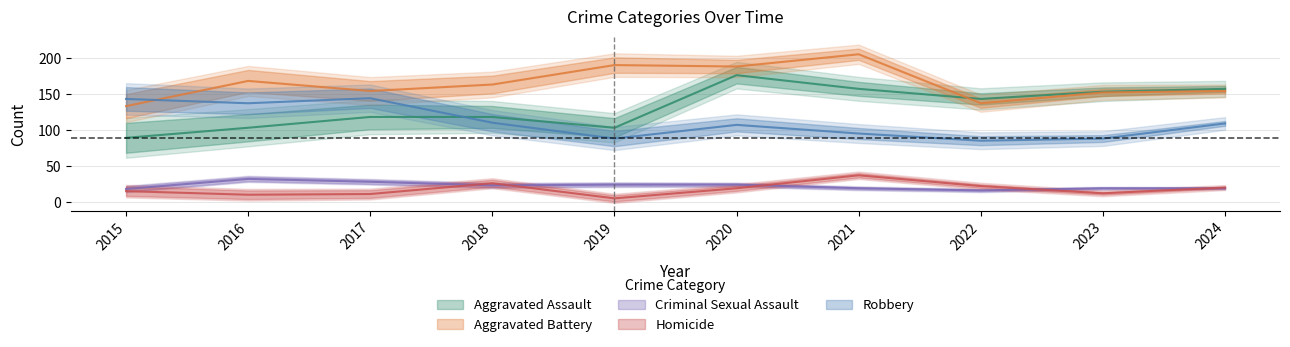

Reading left to right, extract all data points from this chart.

Aggravated Assault: 89	103	118	118	103	176	157	143	153	157
Aggravated Battery: 133	168	154	163	190	188	205	137	152	154
Criminal Sexual Assault: 18	32	28	23	24	24	19	16	19	19
Homicide: 15	10	11	26	5	19	37	22	12	20
Robbery: 143	137	144	110	88	107	95	85	88	109